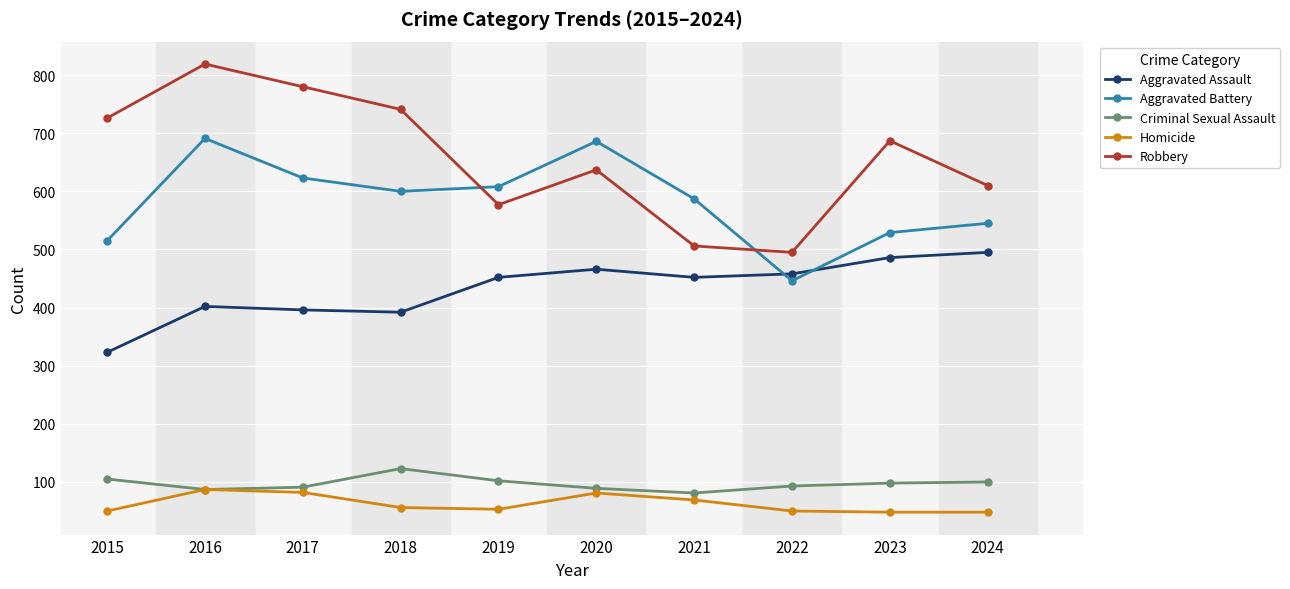

What is the approximate value of Criminal Sexual Assault at 2018, to the nearest 5?

125